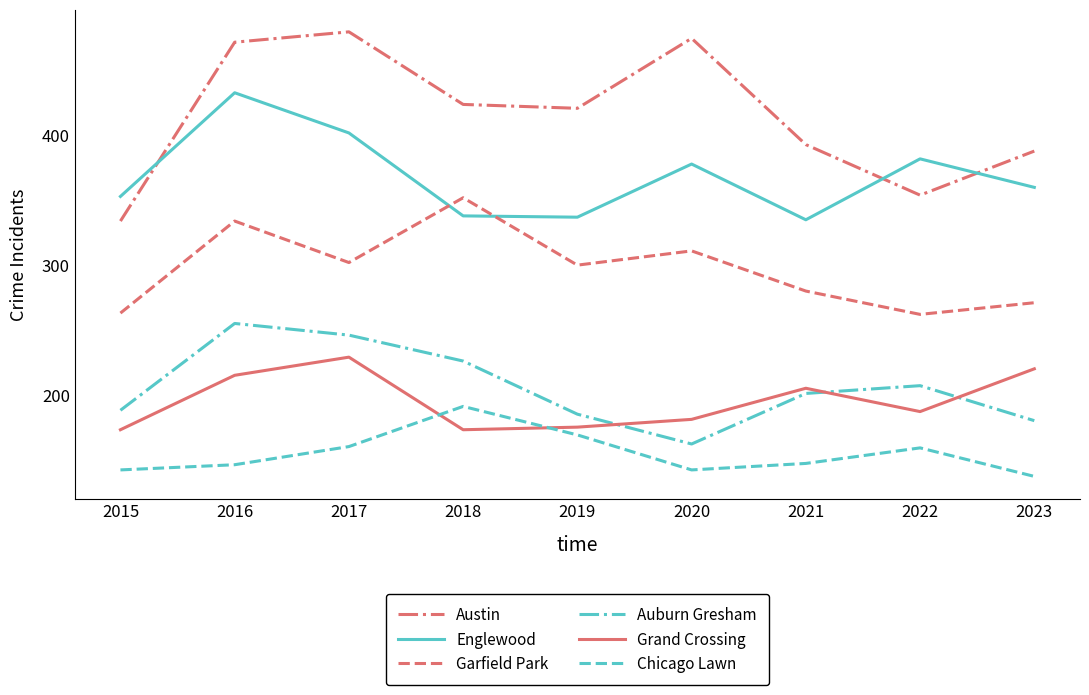

What are all the series names shown in the legend?

Austin, Englewood, Garfield Park, Auburn Gresham, Grand Crossing, Chicago Lawn